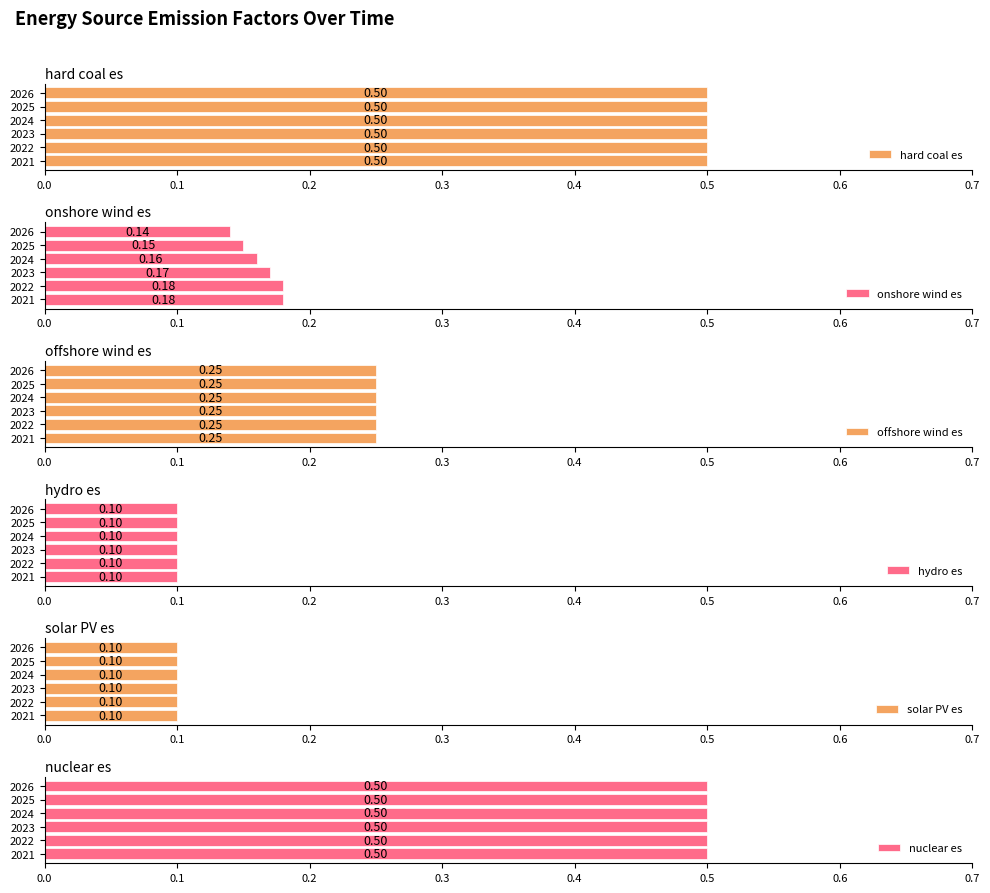

What is the sum of all onshore wind es values?

1.0